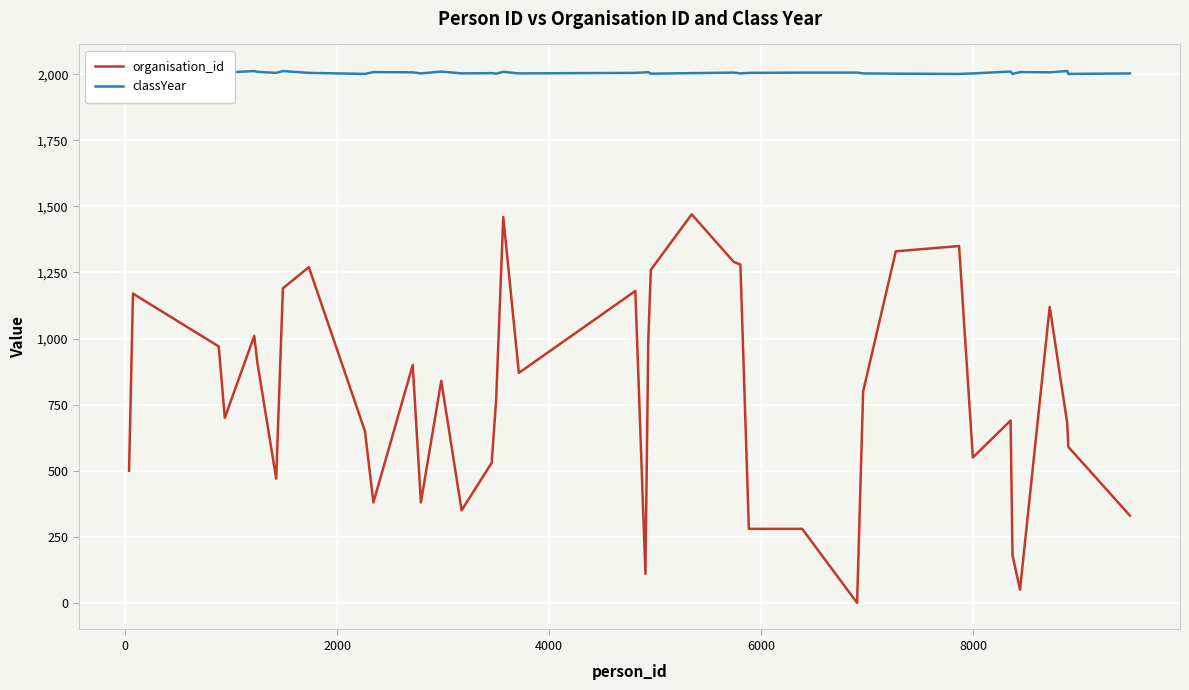

Which series has the largest total across all categories?

classYear